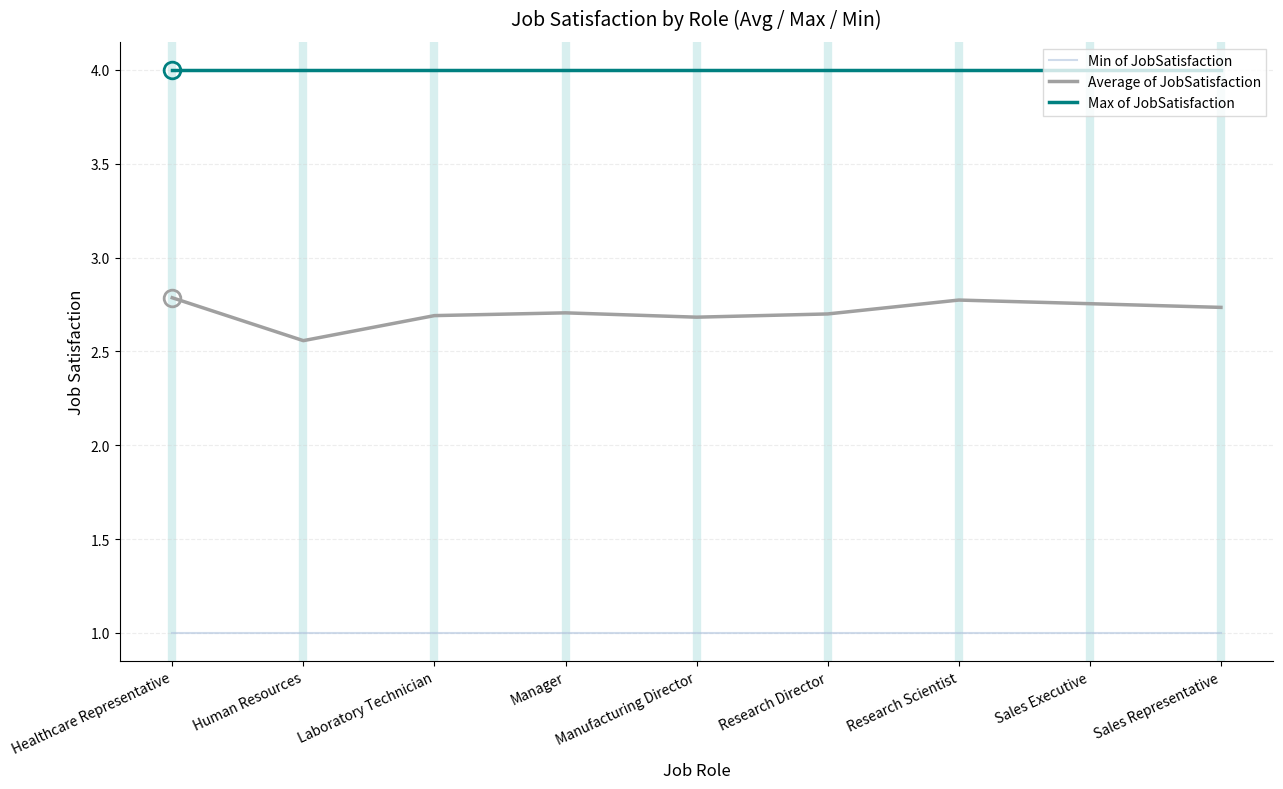

What is the sum of all Average of JobSatisfaction values?

24.4